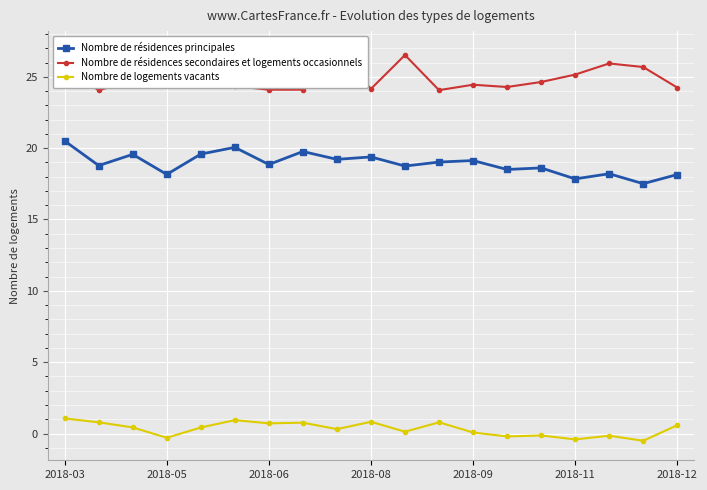

True or false: Nombre de logements vacants has more than 0 points higher than both neighbors.

True